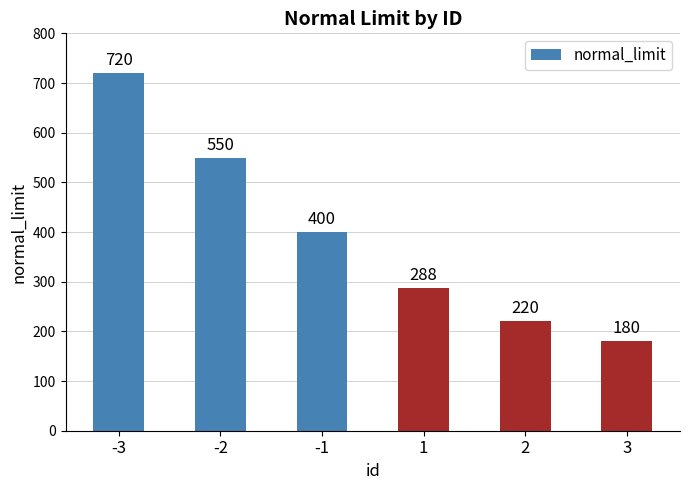

Approximately how many times larger is the value at 1 compared to -2?

0.5